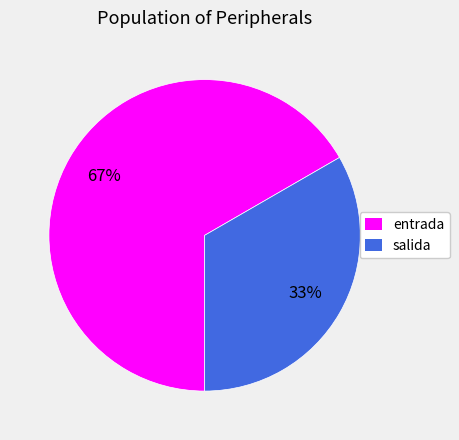

Approximately how many times larger is the value at salida compared to entrada?

0.5